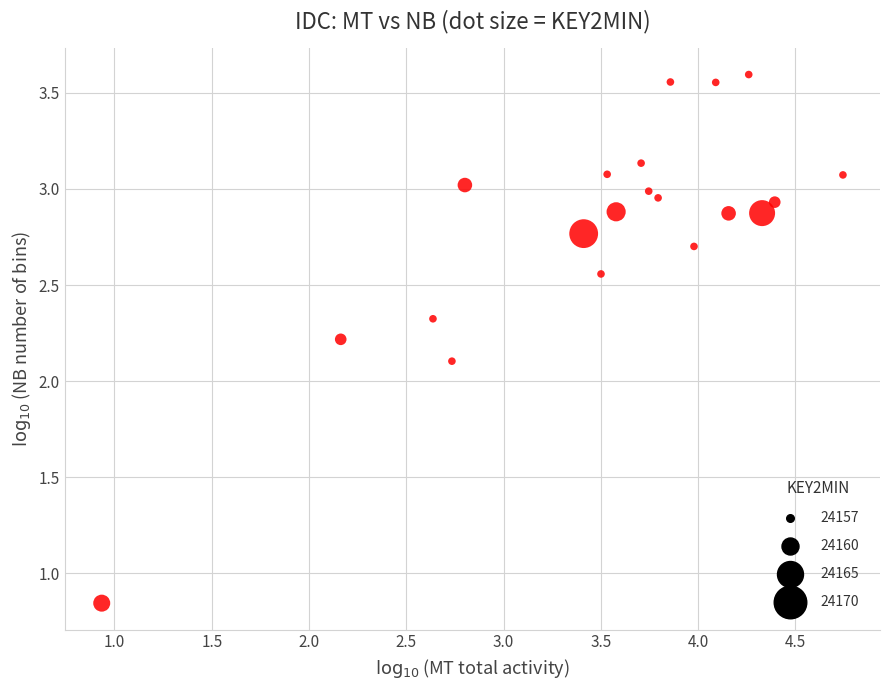

What is the range of X values (max minus min)?

3.8